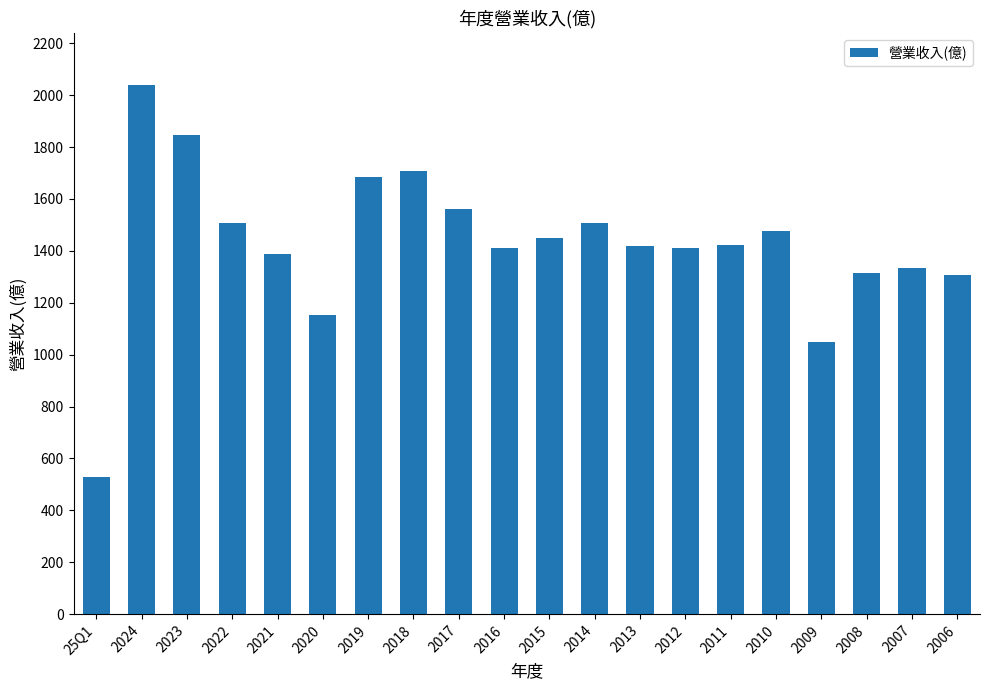

Does the chart contain stacked bars?

No